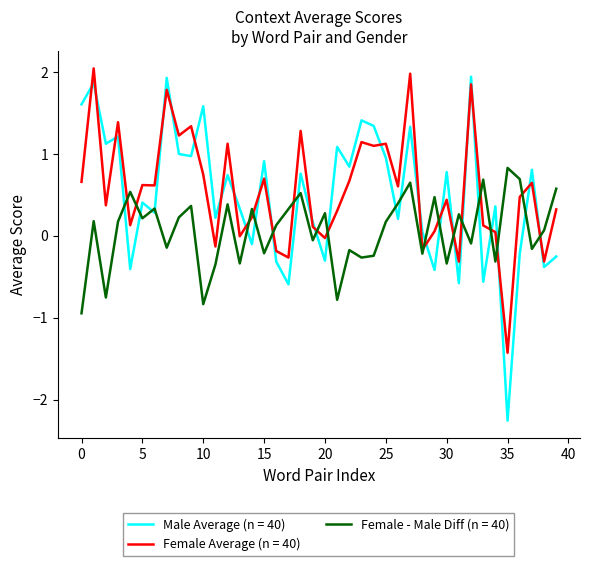

After their last crossing, which series has the higher values: Male Average (n = 40) or Female - Male Diff (n = 40)?

Female - Male Diff (n = 40)